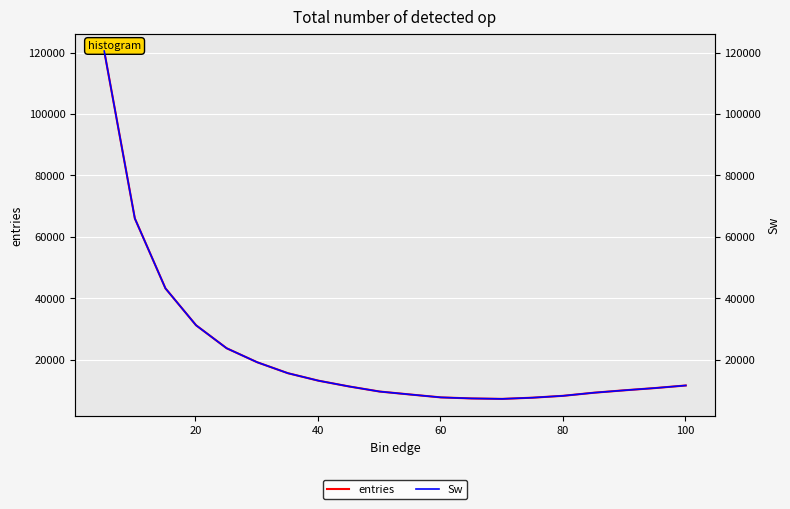

Which series has the largest range (max minus min)?

entries